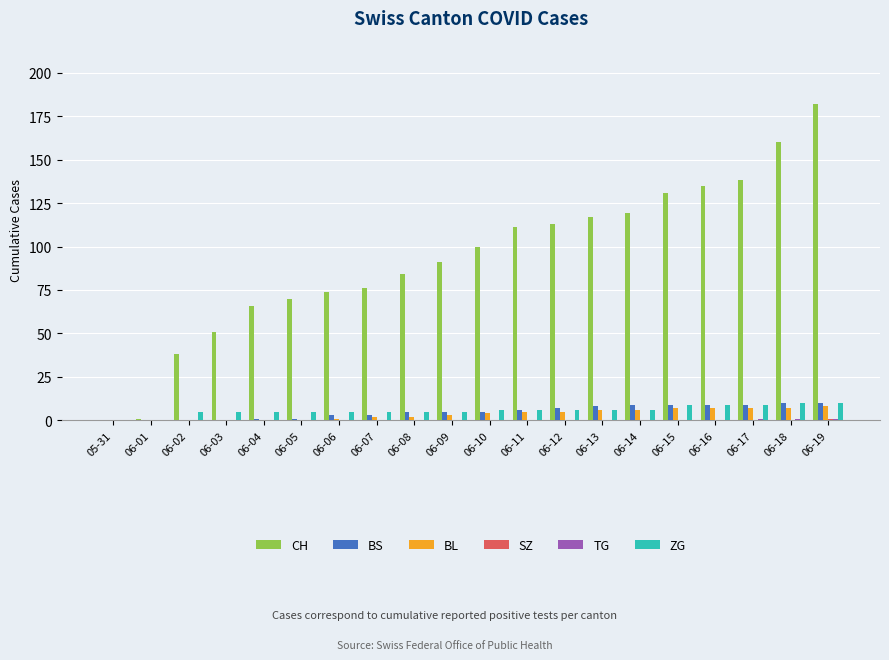

What is the maximum value for ZG?

10